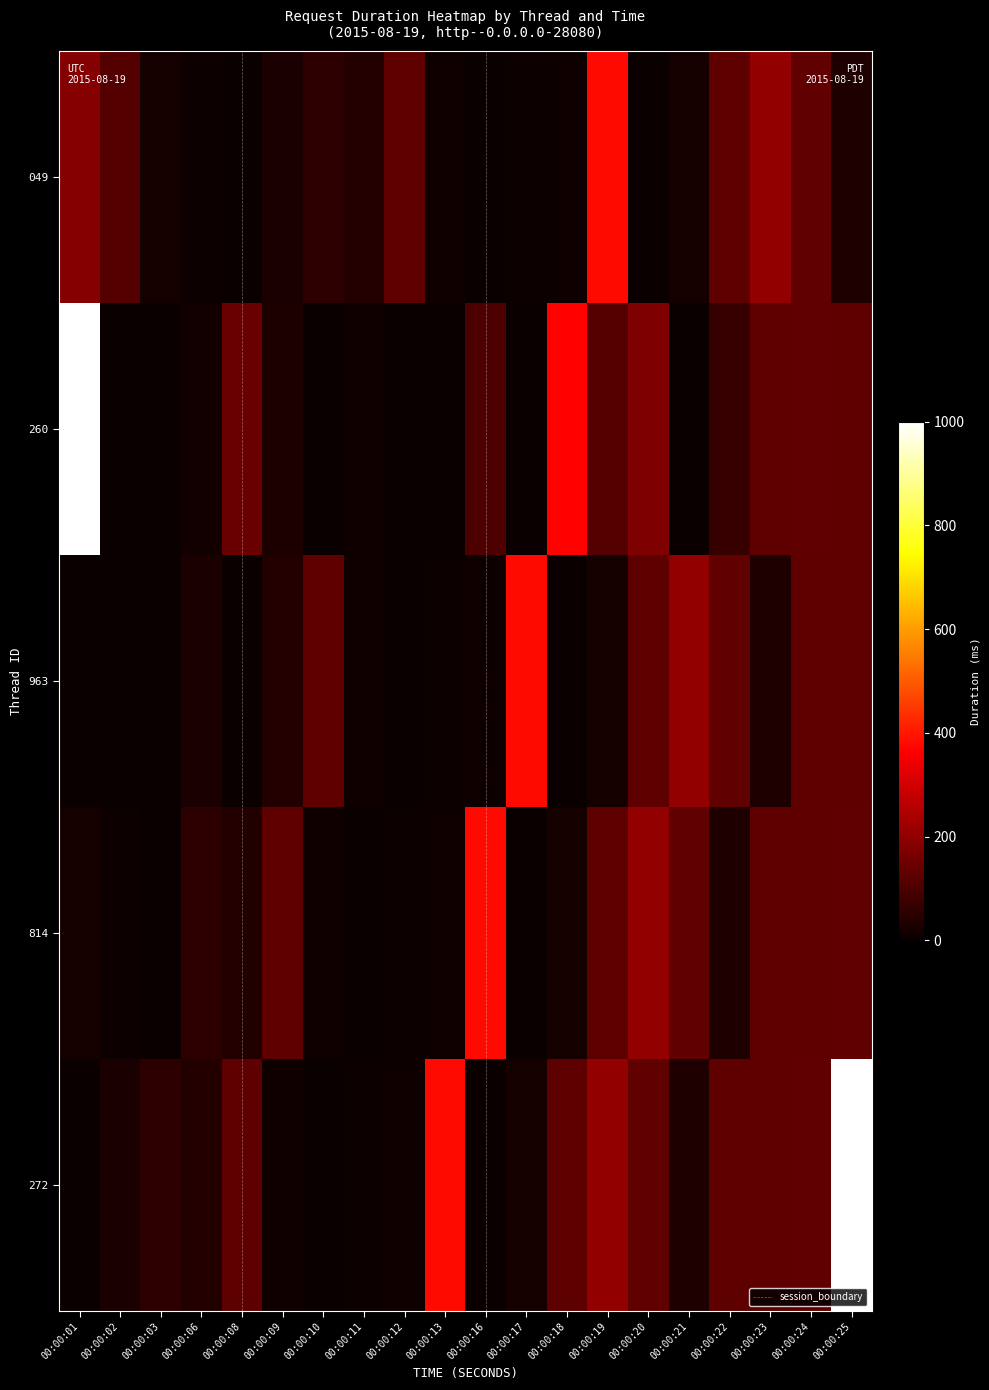

Which series has the largest range (max minus min)?

260